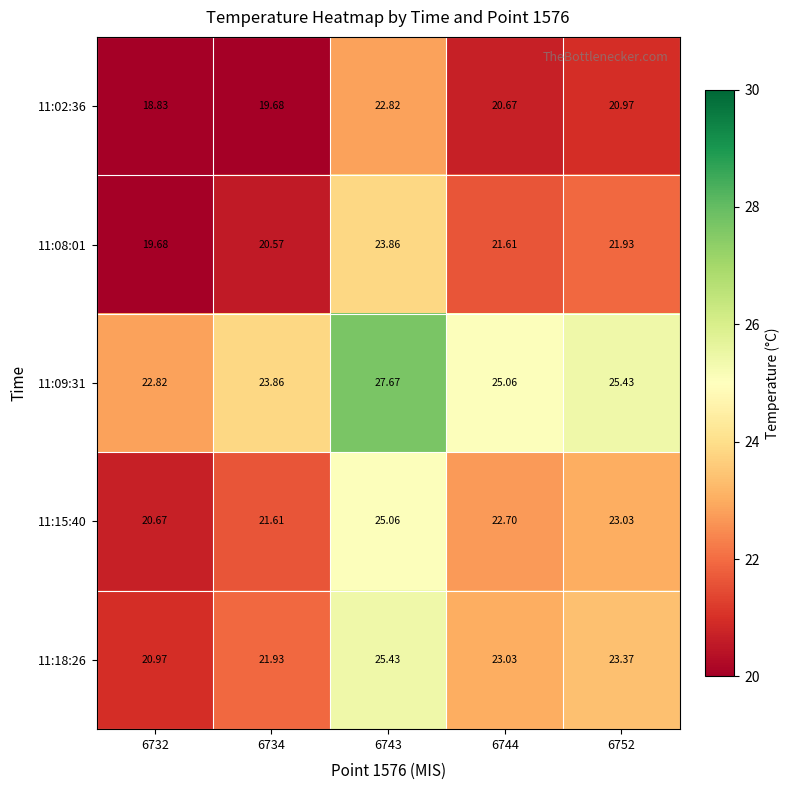

Is the value of 11:09:31 at 6743 greater than the value of 11:02:36 at 6732?

Yes